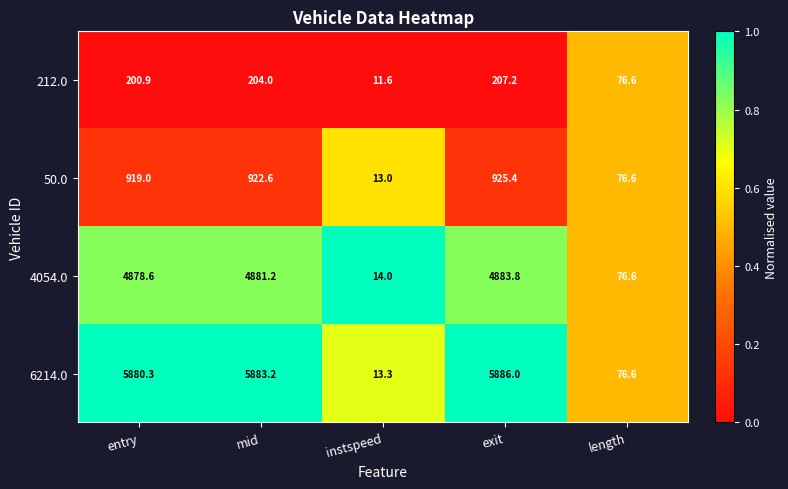

At which category does the chart reach its minimum across all series?

instspeed